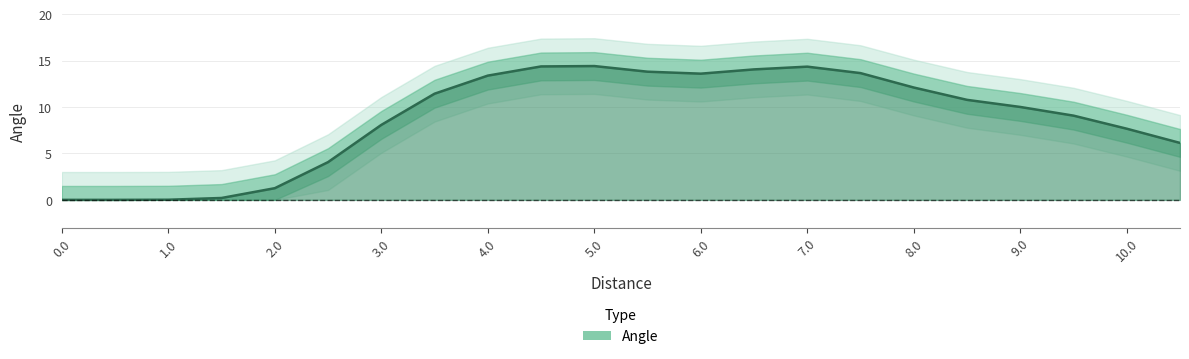

What is the greatest value displayed?

14.4